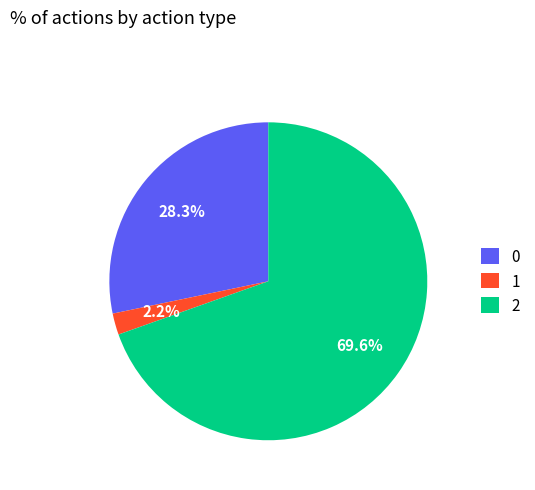

Rank the categories by value from lowest to highest.

1, 0, 2